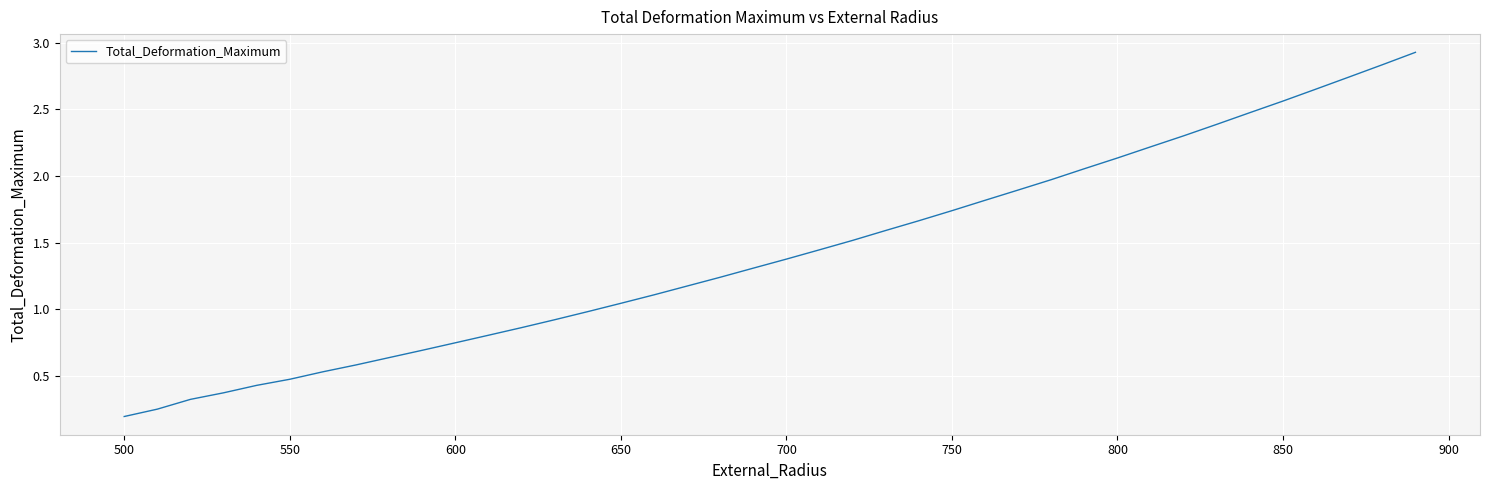

What is the maximum value shown in the chart?

2.9